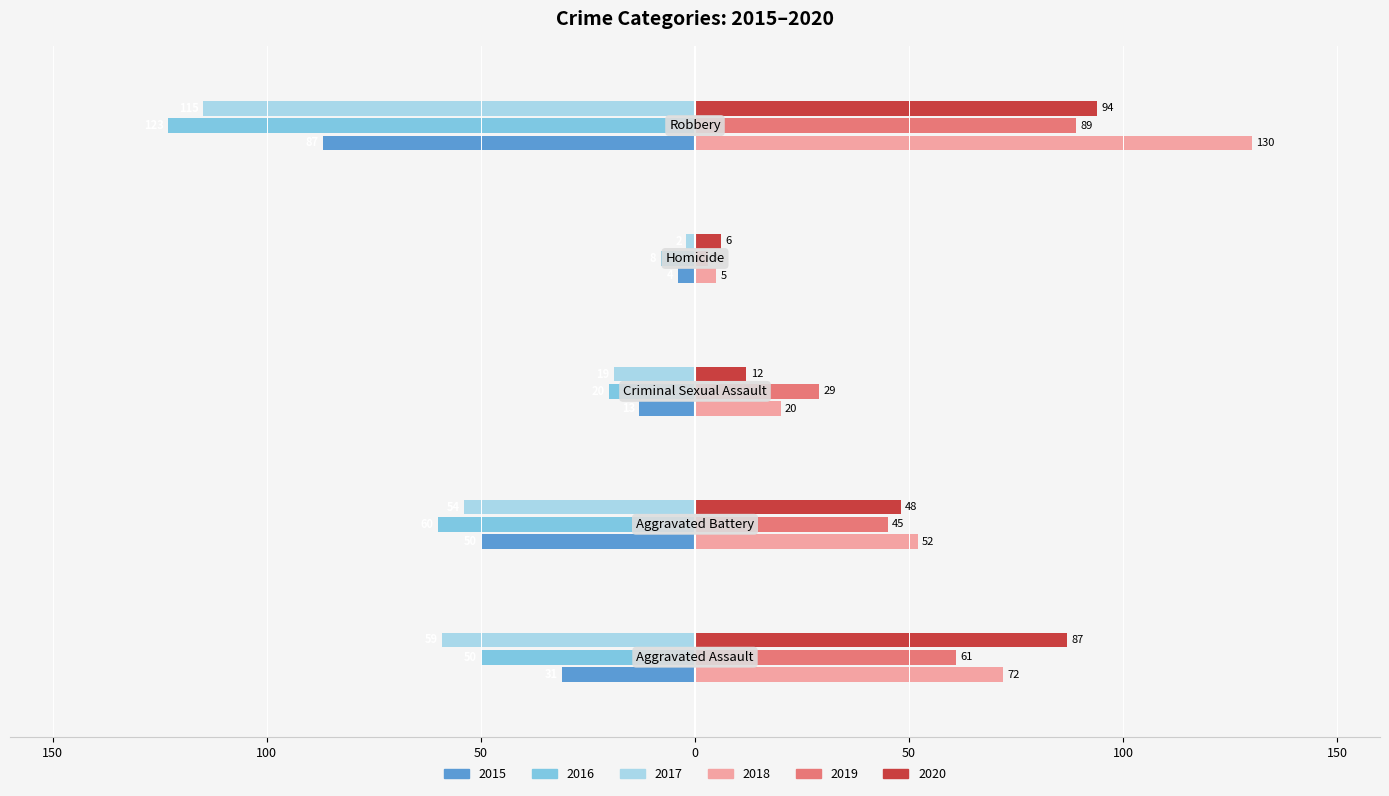

What are all the series names shown in the legend?

2015, 2016, 2017, 2018, 2019, 2020